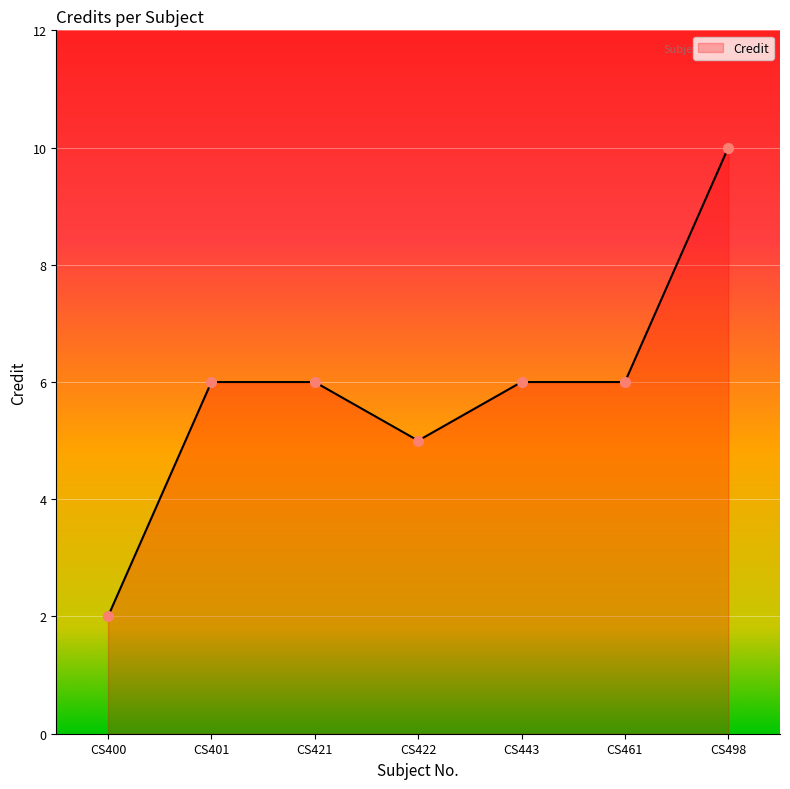

True or false: the data has more than 2 interior local peaks.

False